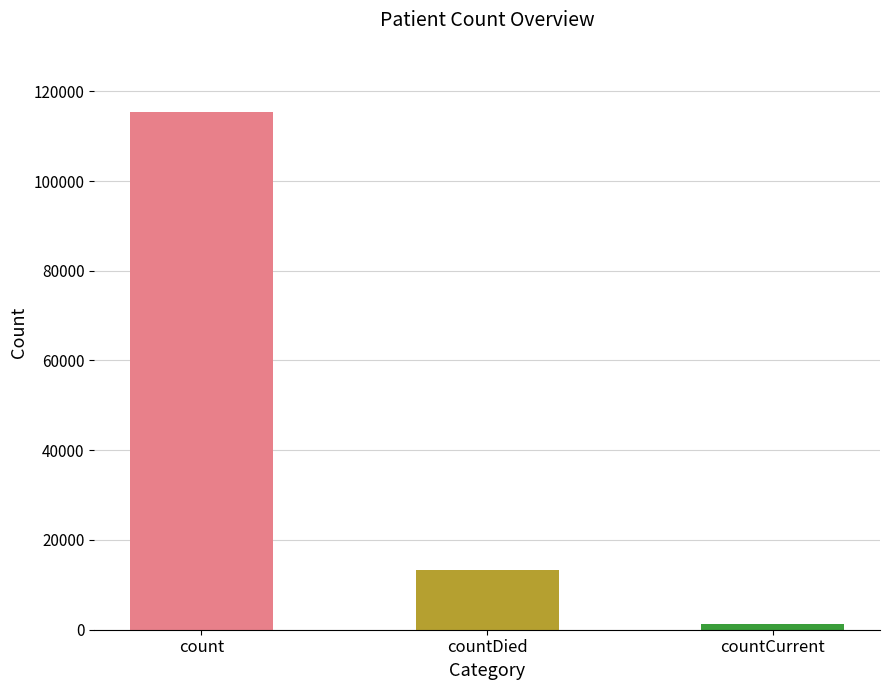

Between countCurrent and countDied, which is larger?

countDied